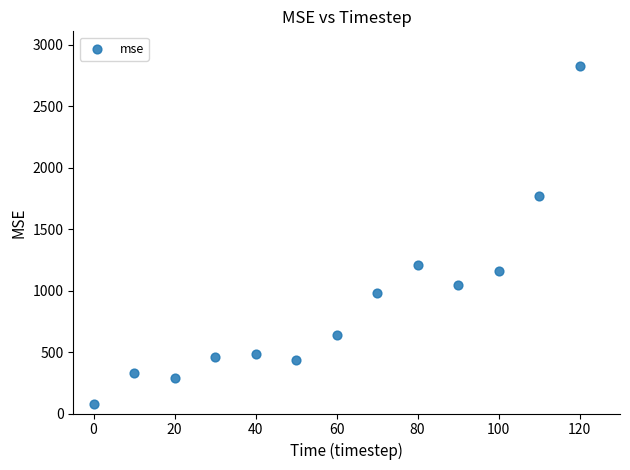

What Y value in the scatter plot is closest to 1453?

1205.4